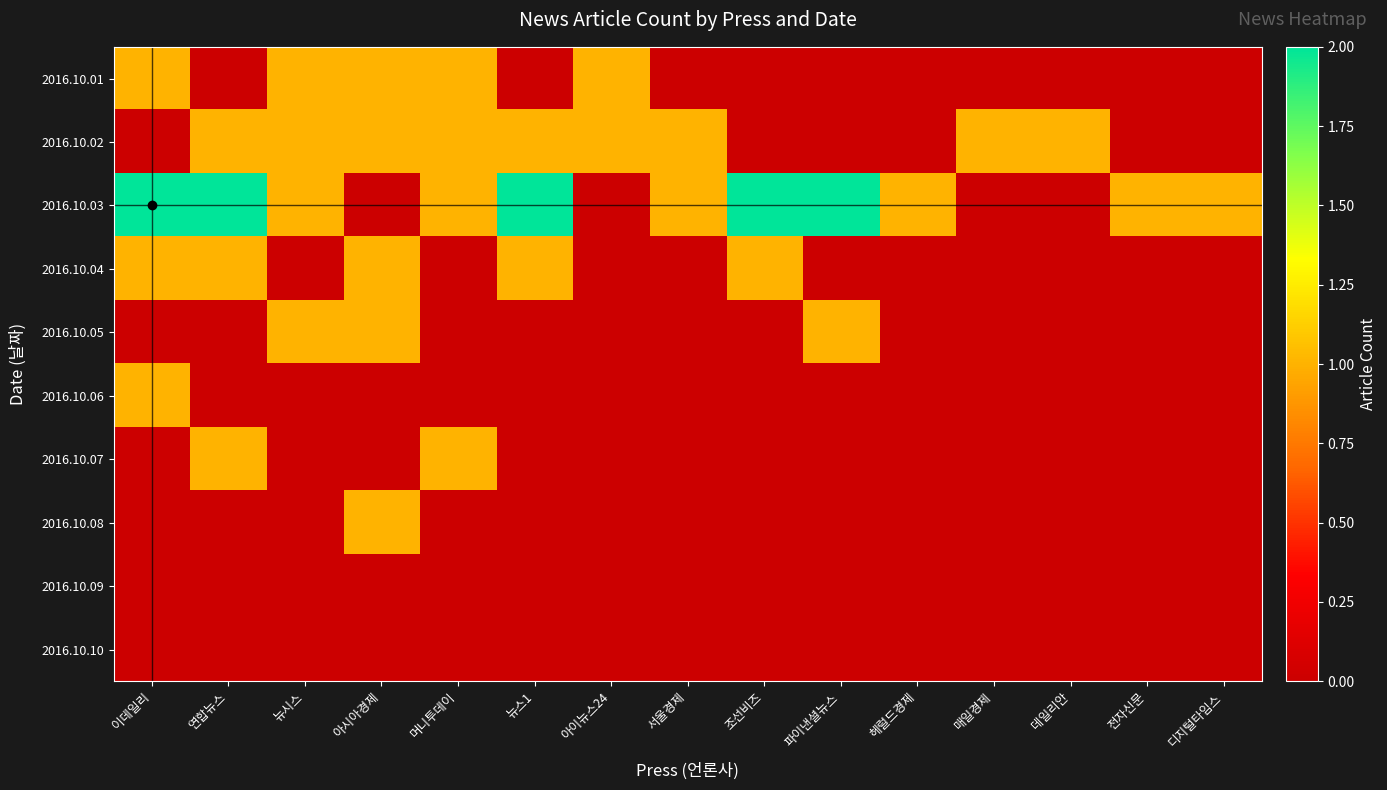

At how many categories does at least one series exceed 0?

15